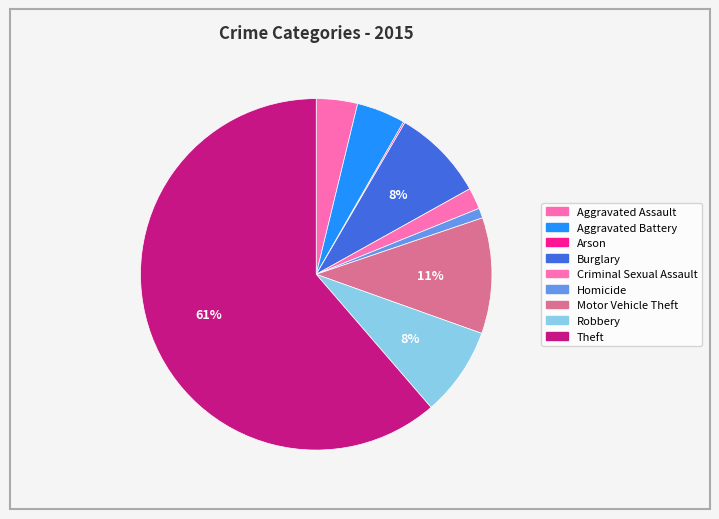

Which has a higher value, Motor Vehicle Theft or Theft?

Theft